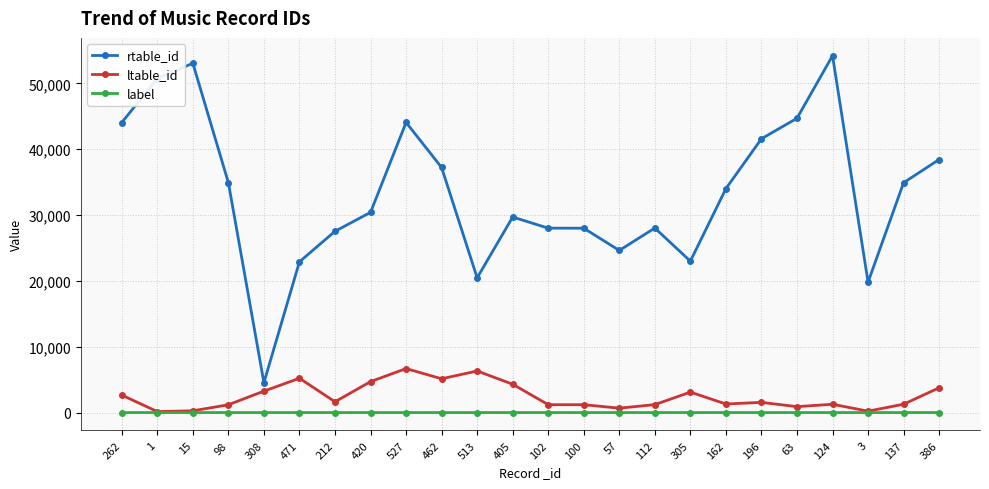

At which category does rtable_id reach its first local peak?

15